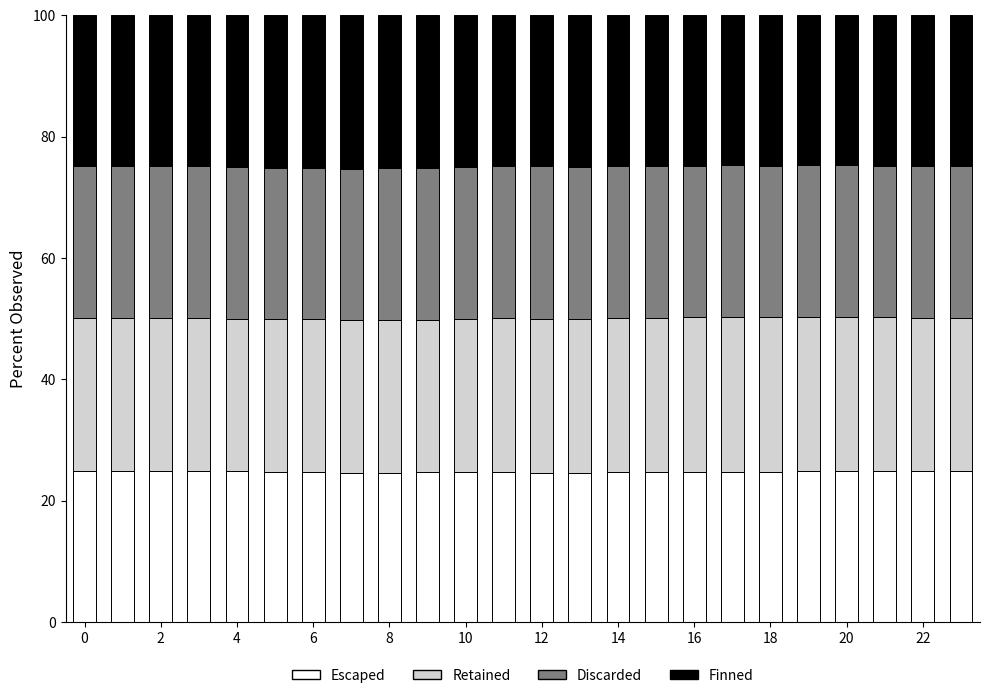

What is the minimum value for Escaped?

24.6